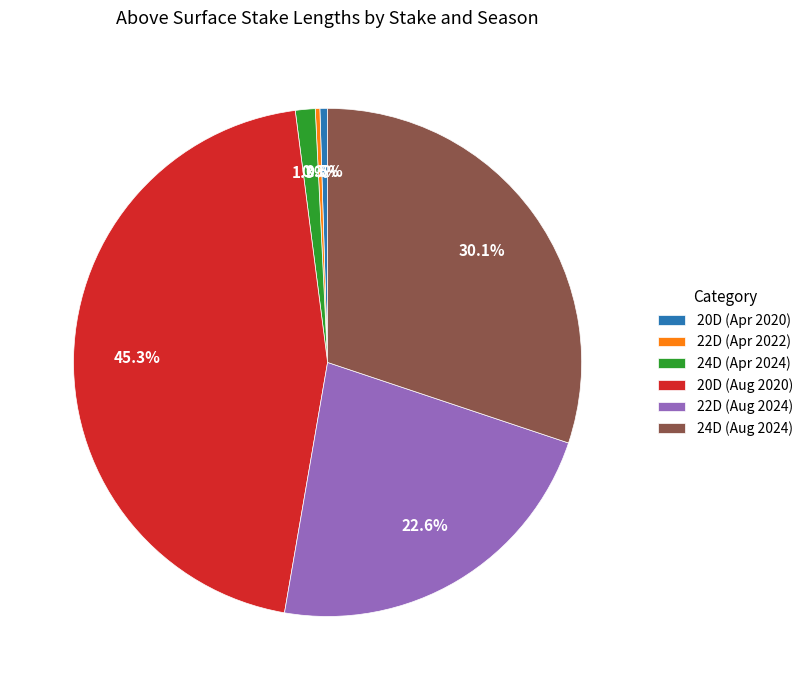

Which category has the biggest portion of the pie?

20D (Aug 2020)